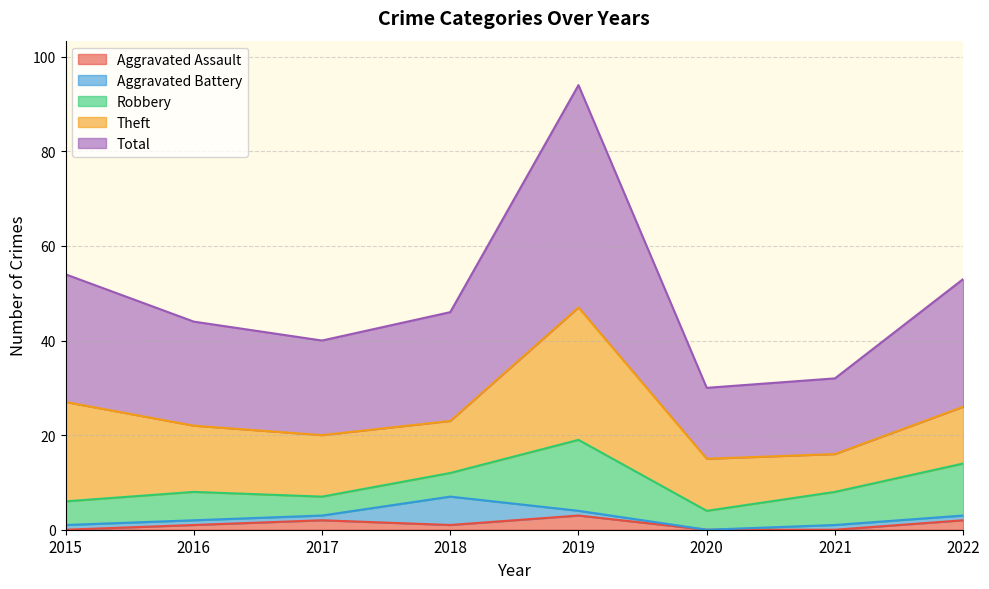

What is the difference between the Aggravated Assault values at 2022 and 2018?

1